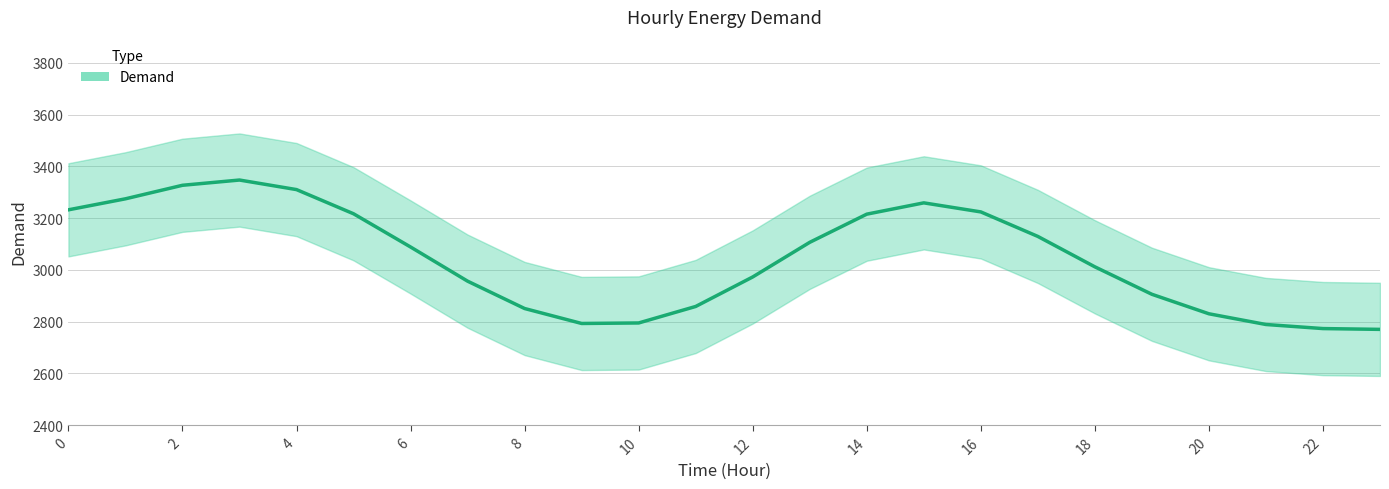

Is this an area chart (filled region under the line)?

No